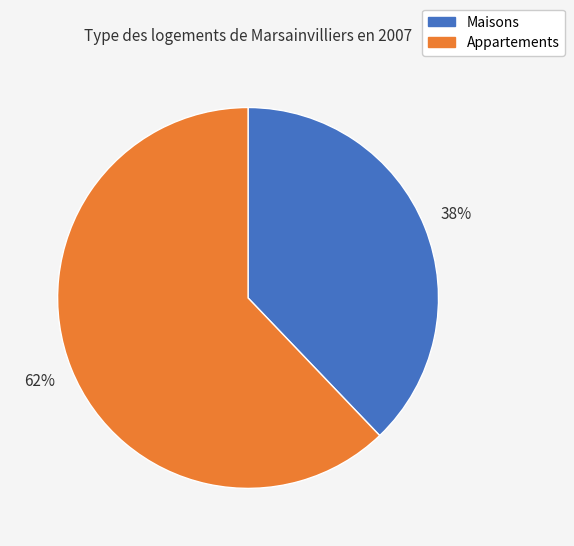

Count the number of slices in the pie.

2